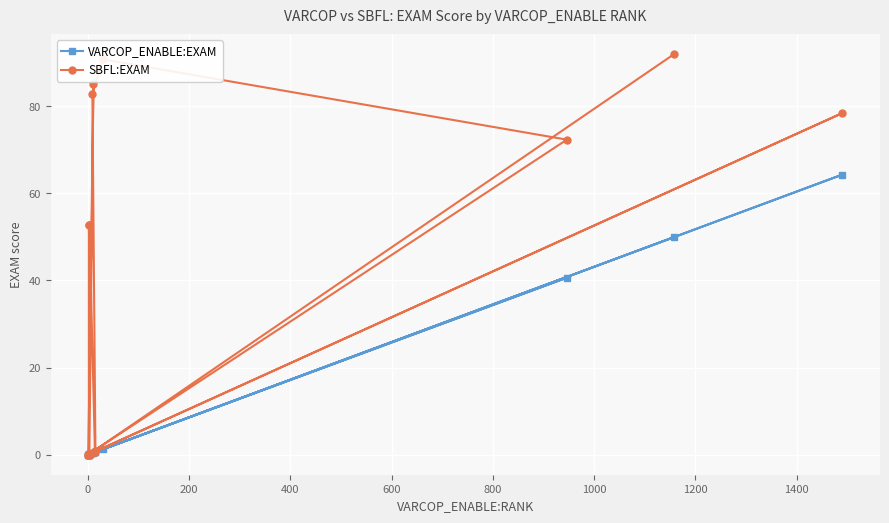

Reading left to right, list all the values displayed in this chart.

VARCOP_ENABLE:EXAM: 0.1	0.2	0.0	40.6	1.3	0.4	0.6	0.2	0.1	0.1	0.1	0.6	64.3	0.1	0.5	0.0	49.9
SBFL:EXAM: 0.1	0.2	0.1	72.3	90.7	82.8	0.8	0.3	0.1	52.7	52.7	0.8	78.4	0.1	85.0	0.0	91.8